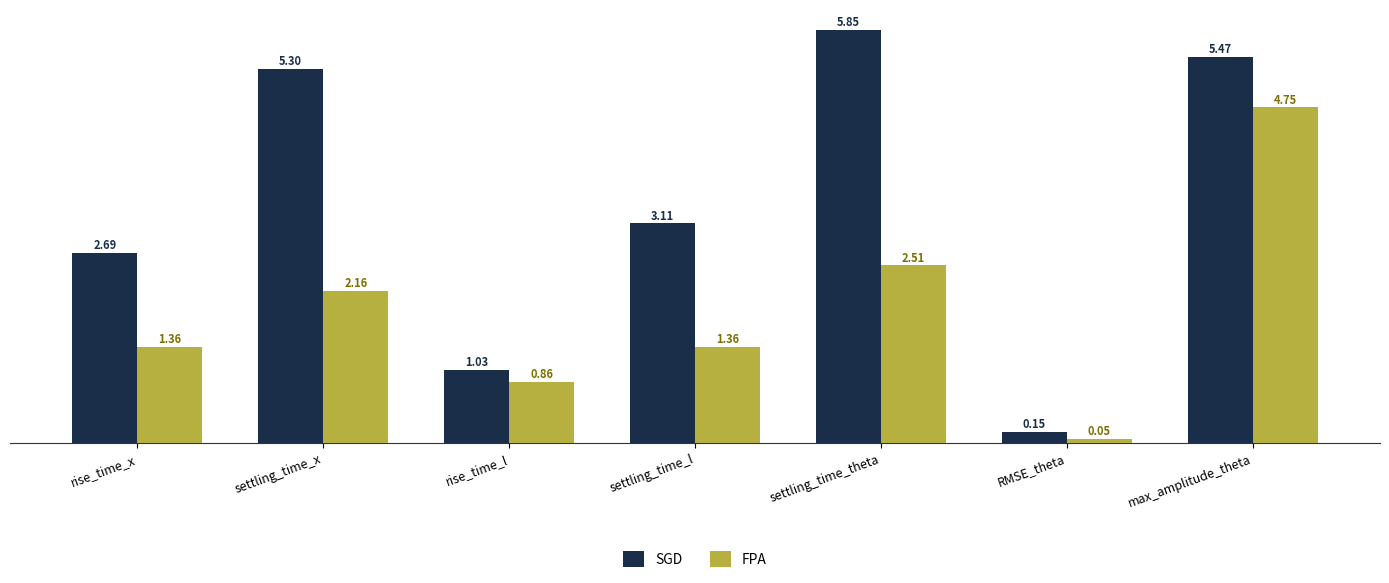

Which series has the largest total across all categories?

SGD